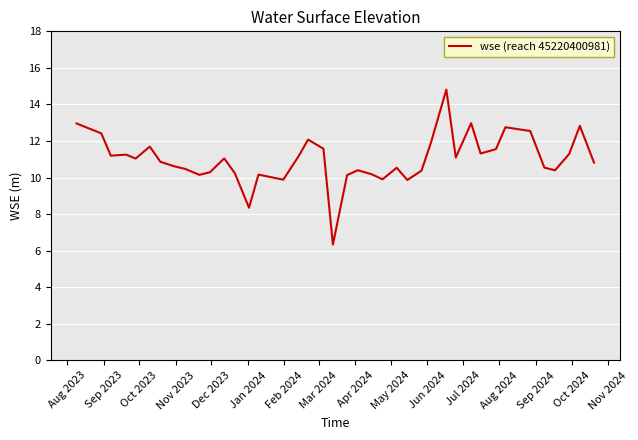

Does the chart display data point markers on the line(s)?

No